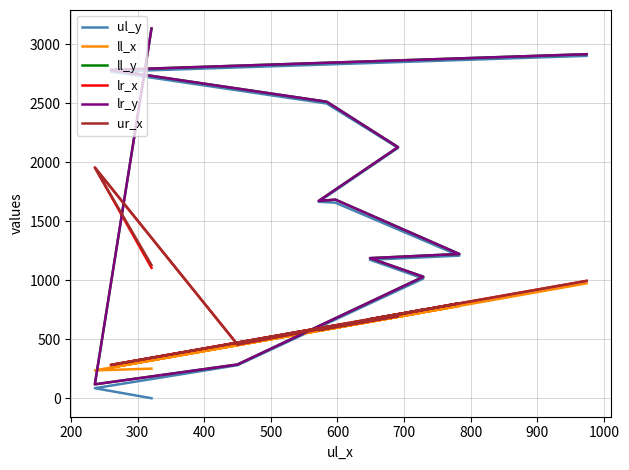

Between 300 and 1000, which is larger?

1000